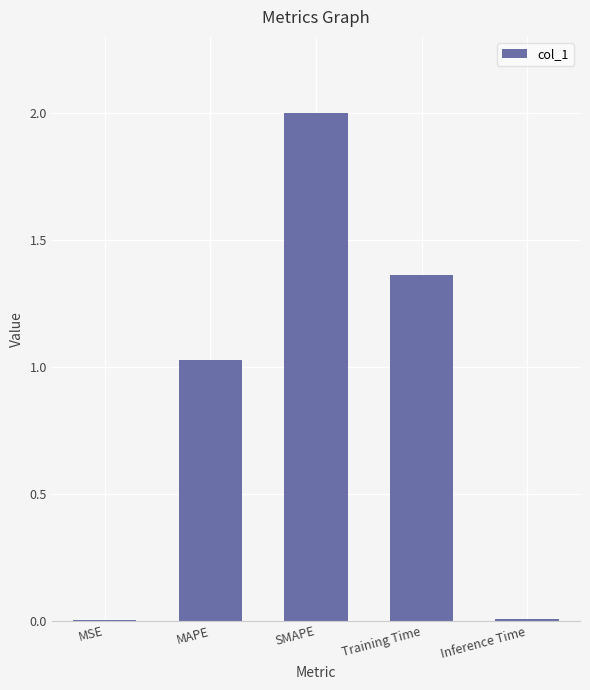

Between MSE and MAPE, which is larger?

MAPE